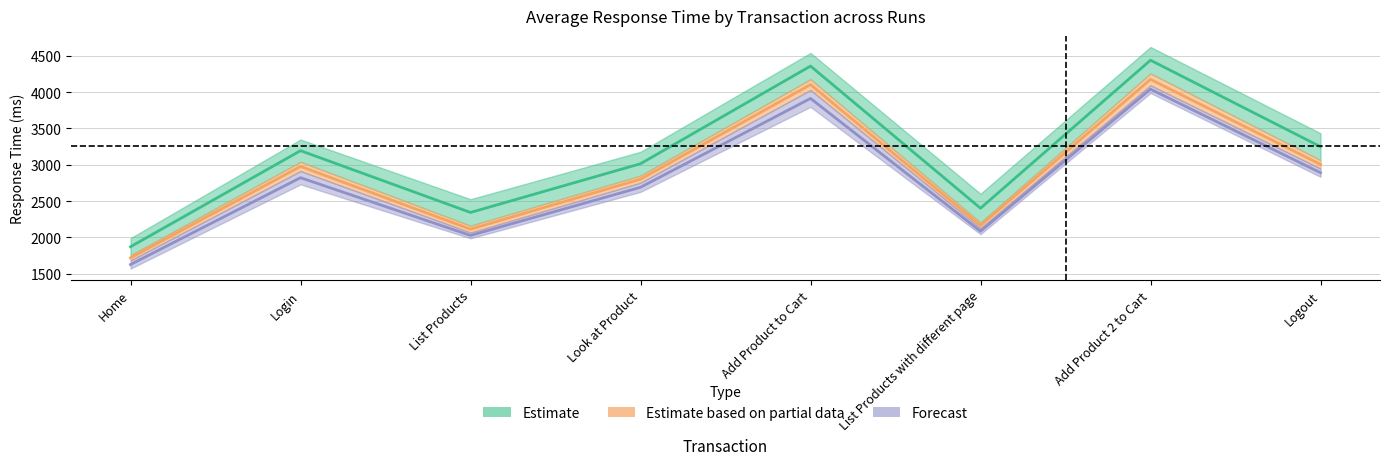

Rank the categories by Run 2 Average value from highest to lowest.

Add Product 2 to Cart, Add Product to Cart, Logout, Login, Look at Product, List Products with different page, List Products, Home